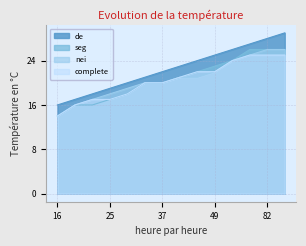

What is the spread (max minus min) of values at 19?

1